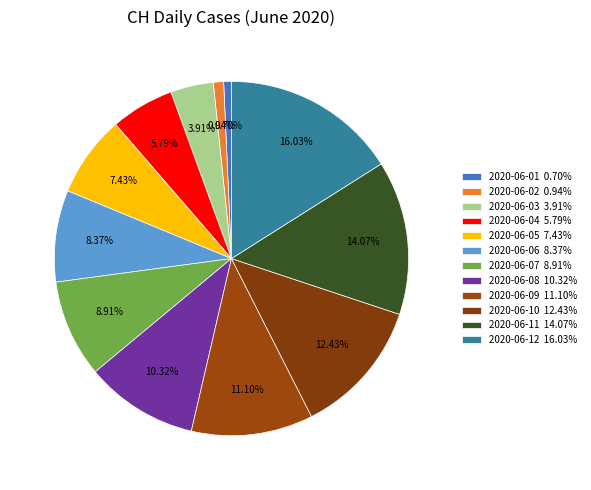

How many slices are in this pie chart?

12